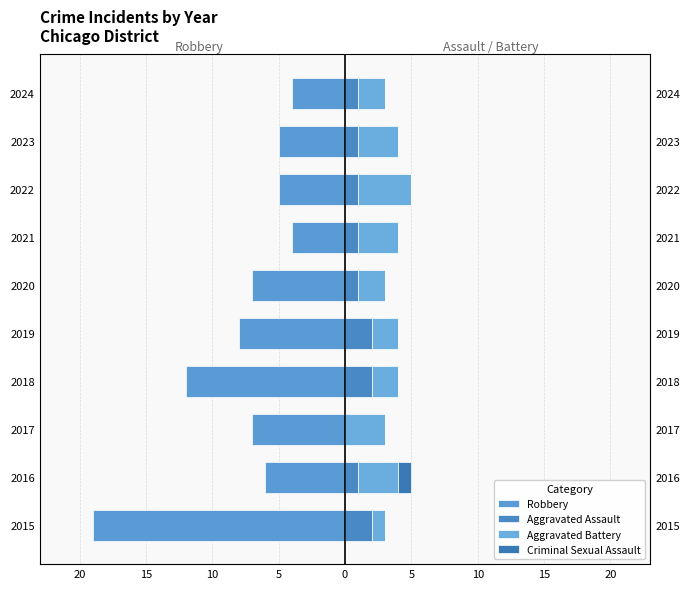

The value of Aggravated Battery at 2017 is 5. True or false?

False